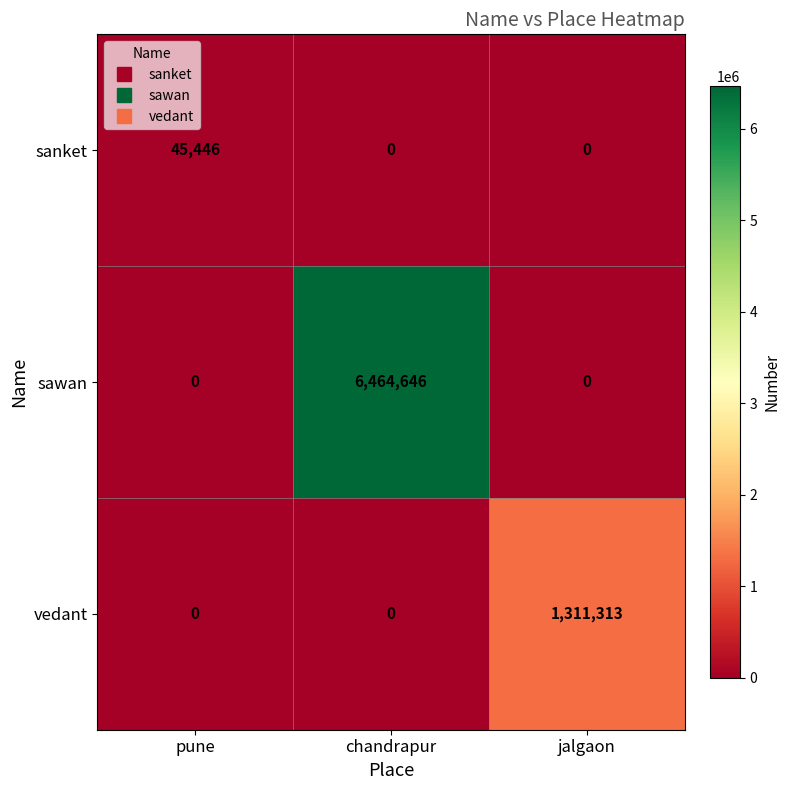

What is the total value across all series at chandrapur?

6464646